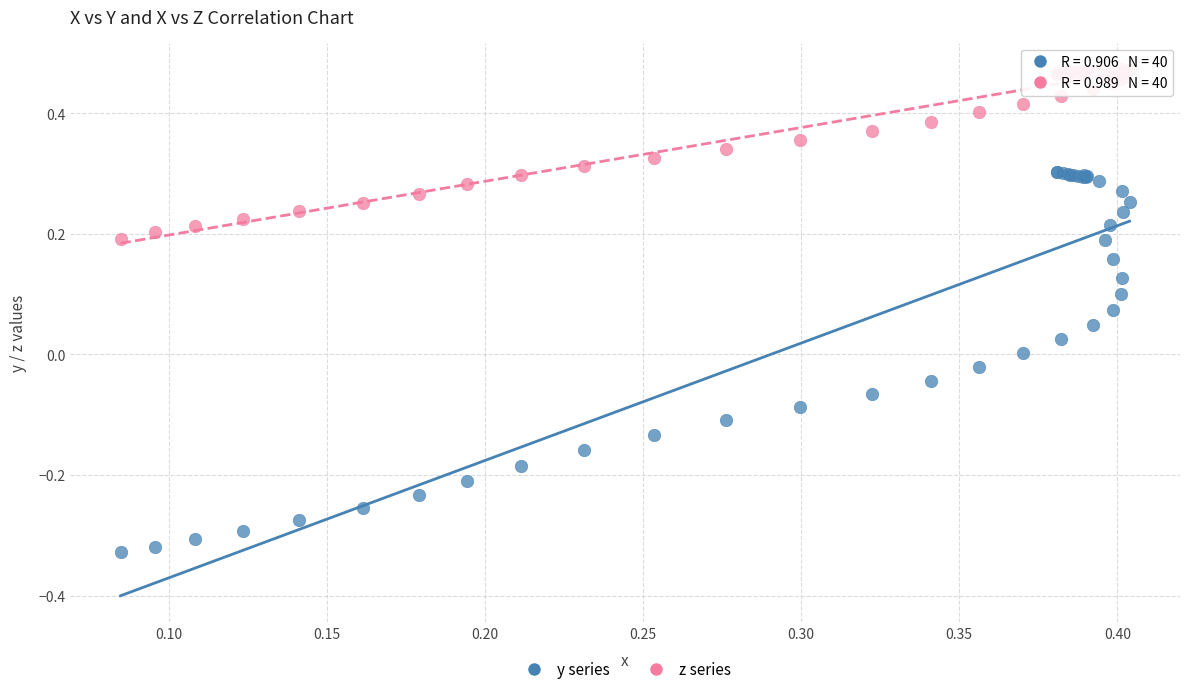

Which series contains the highest Y value?

z series